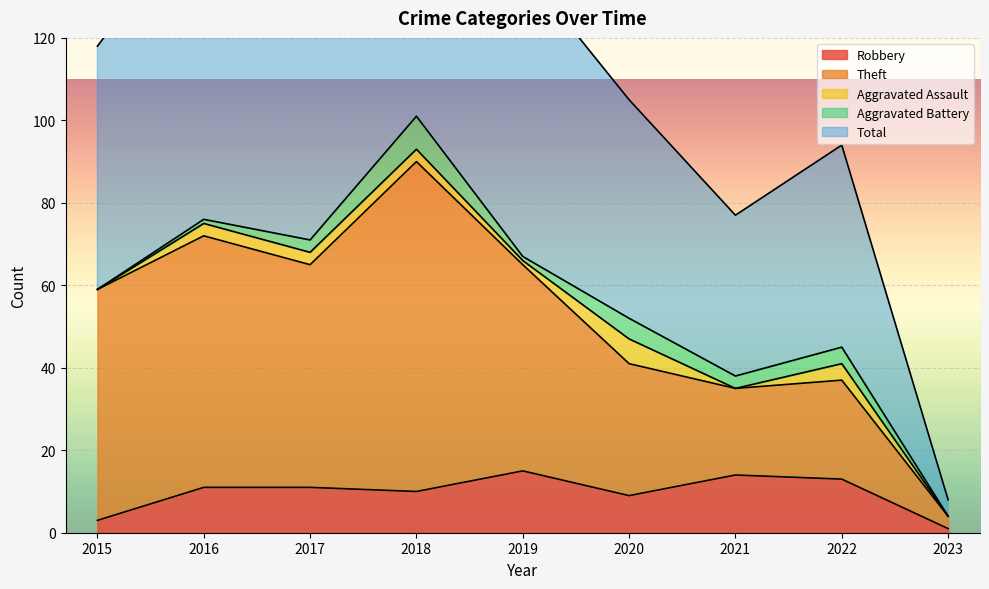

What is the highest value of the Robbery series?

15